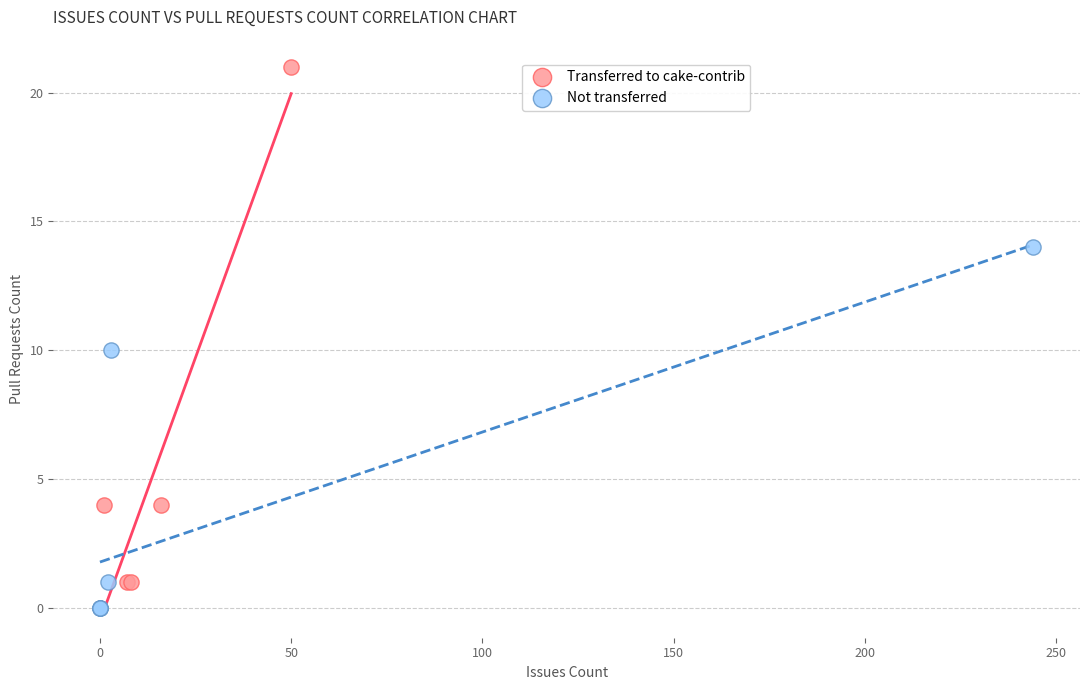

Which series has the widest spread of Y values?

Transferred to cake-contrib